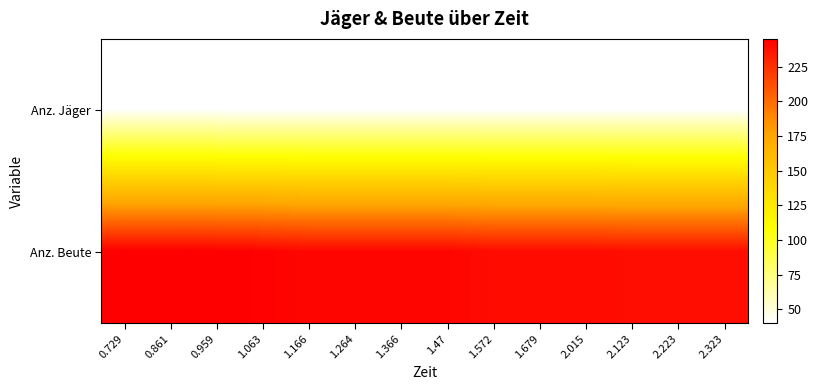

Reading right to left, transcribe all the data shown in this chart.

Anz. Jäger: 2.323=40	2.223=40	2.123=40	2.015=40	1.679=40	1.572=40	1.47=40	1.366=40	1.264=40	1.166=40	1.063=40	0.959=40	0.861=40	0.729=40
Anz. Beute: 2.323=239	2.223=239	2.123=239	2.015=240	1.679=240	1.572=240	1.47=242	1.366=242	1.264=242	1.166=242	1.063=244	0.959=245	0.861=245	0.729=245